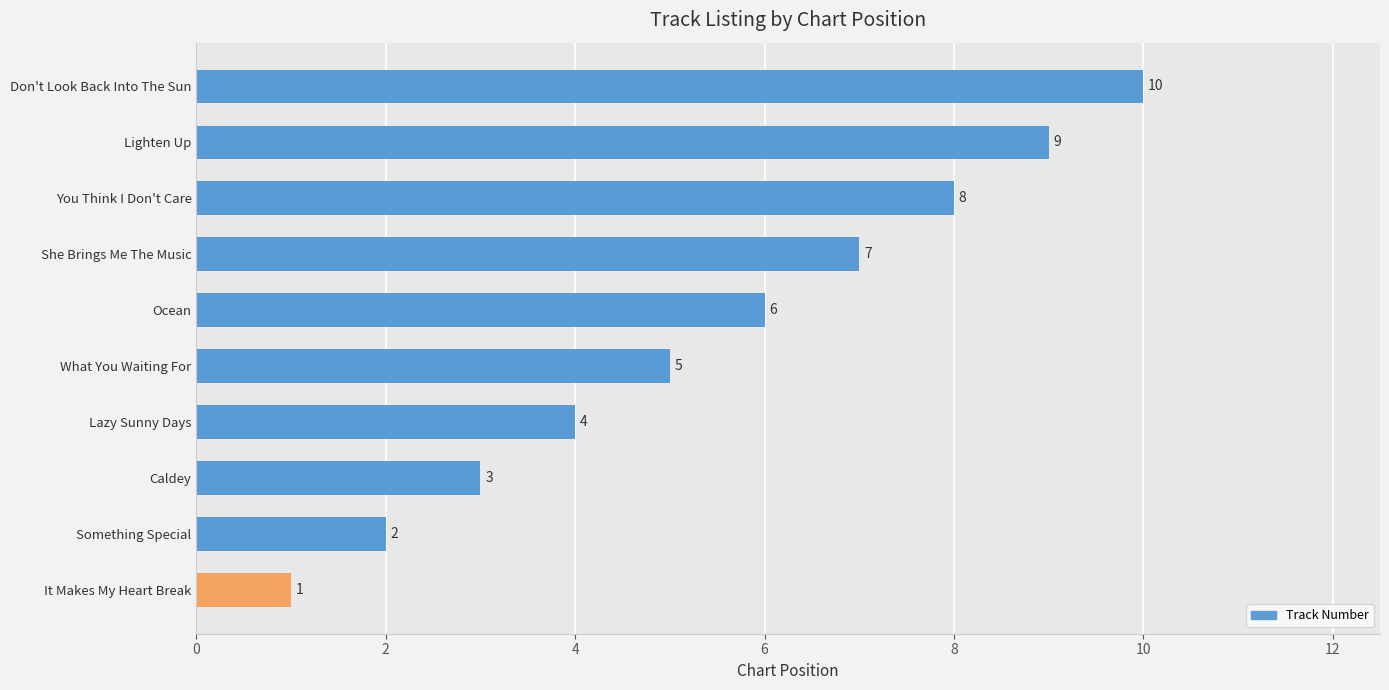

At which category does the chart reach its peak across all series?

Don't Look Back Into The Sun